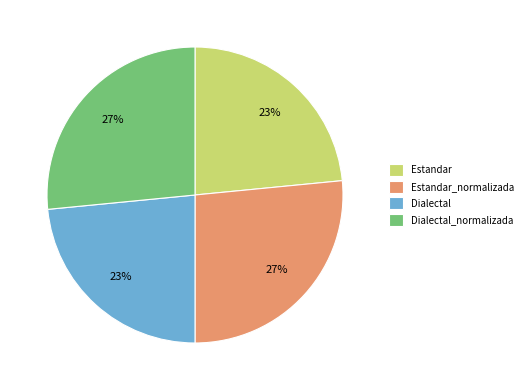

Which has a higher value, Dialectal_normalizada or Estandar?

Dialectal_normalizada